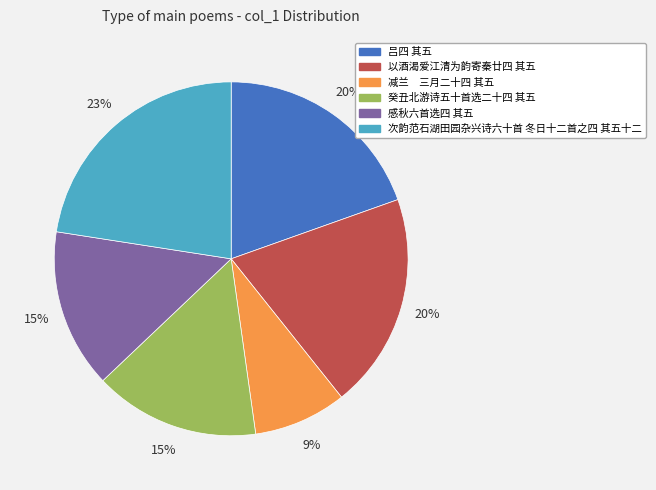

Does any single category account for the majority?

No